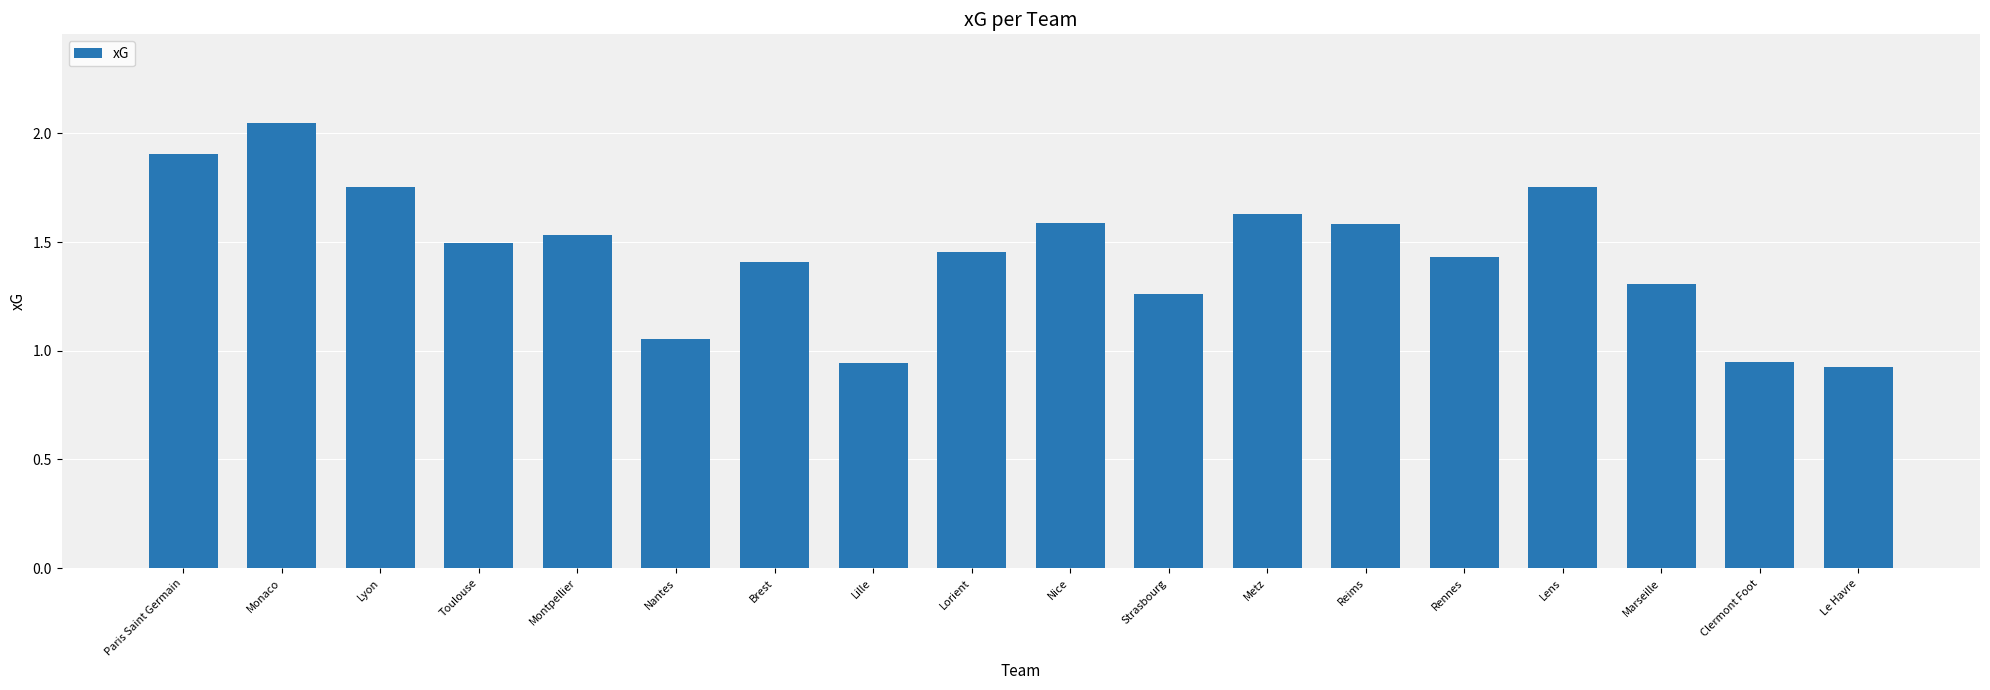

What is the label of the 17th bar from the left?

Clermont Foot